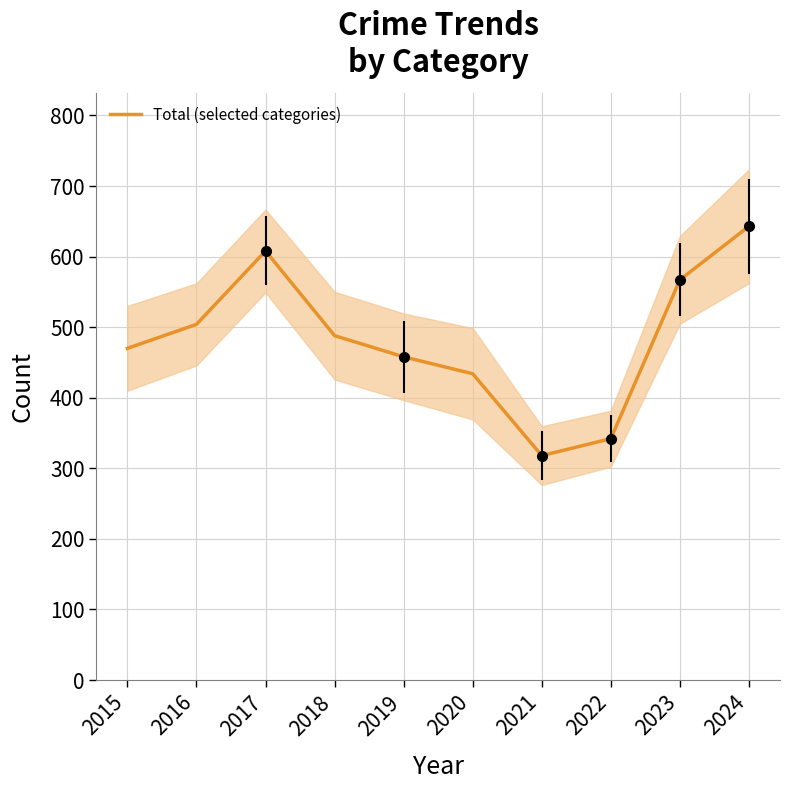

What is the value of the 7th point from the left?

318